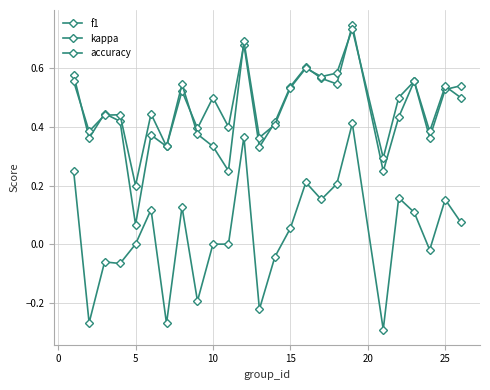

Does the chart have visible grid lines?

Yes